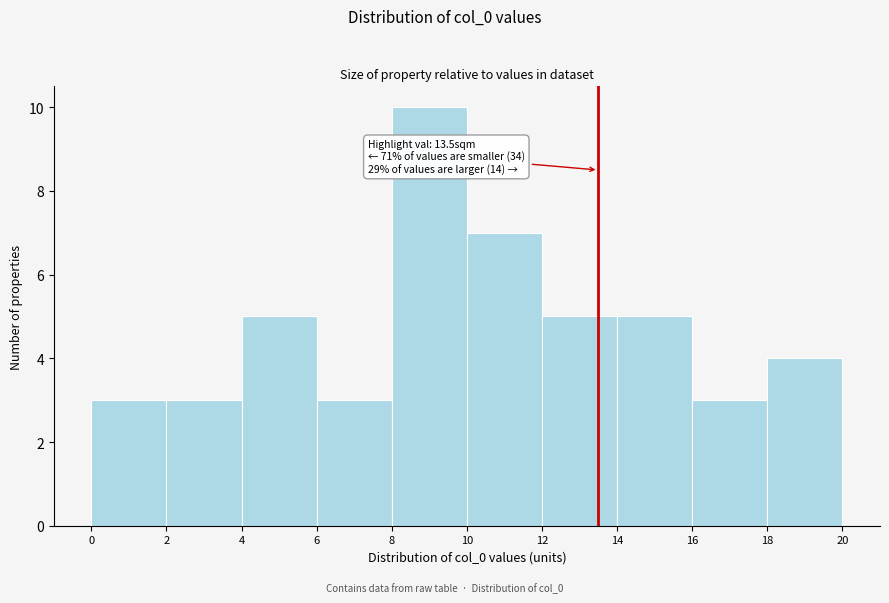

Over which range of the x-axis is the bar tallest?

8 to 10